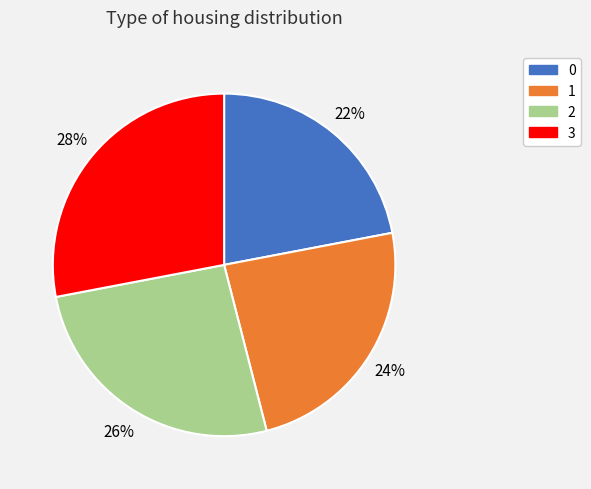

How many segments does this pie chart have?

4